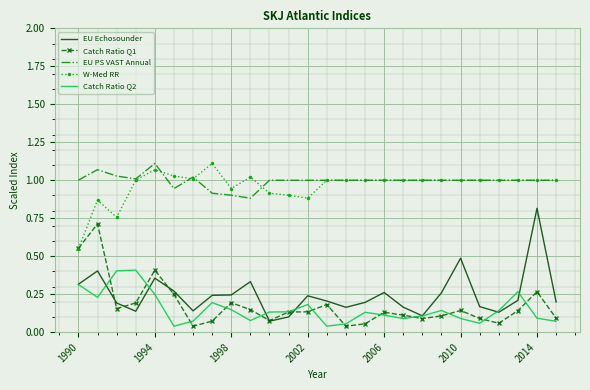

Which series has the largest range (max minus min)?

EU Echosounder